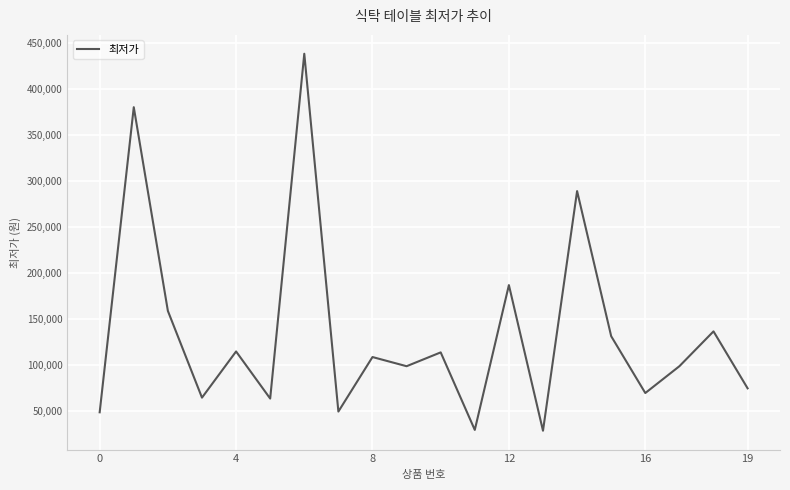

What is the smallest value displayed?

29000